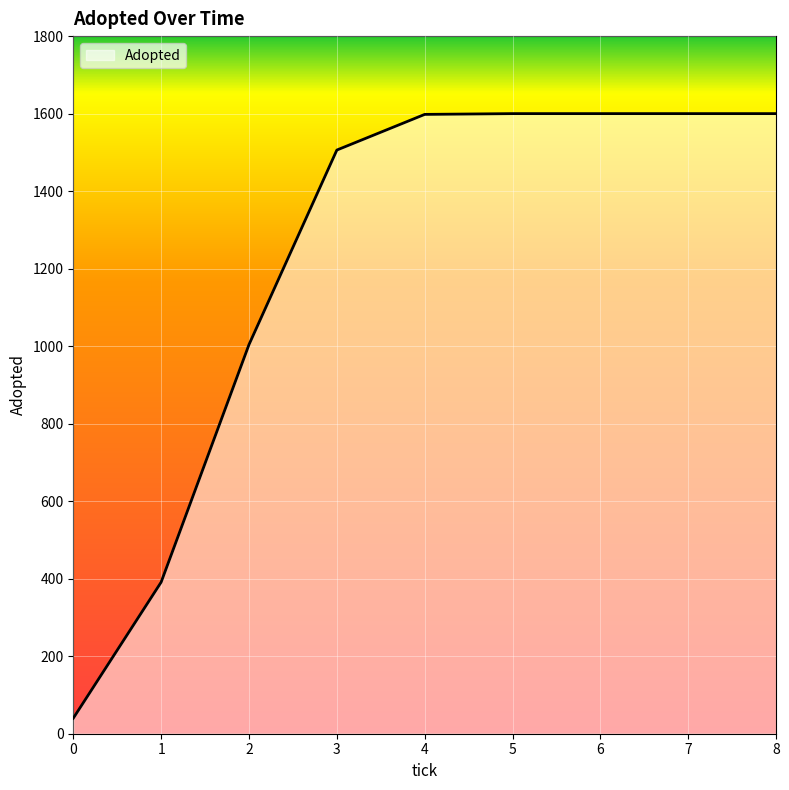

What is the change in value from 1 to 7?

+1209